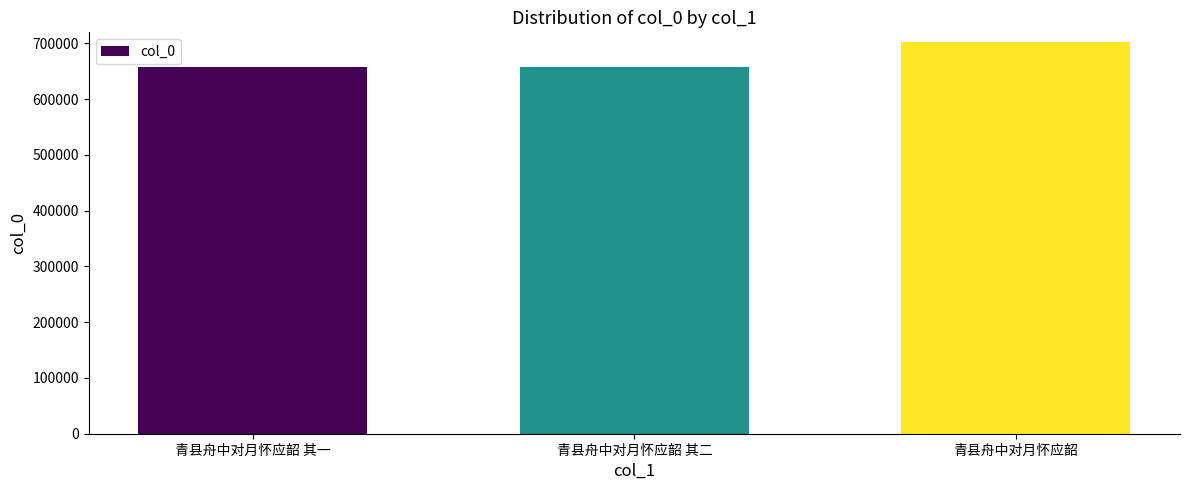

What is the maximum value shown in the chart?

702016